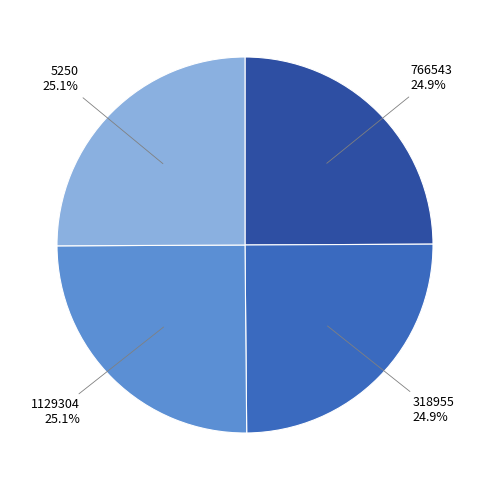

Does any single category account for the majority?

No